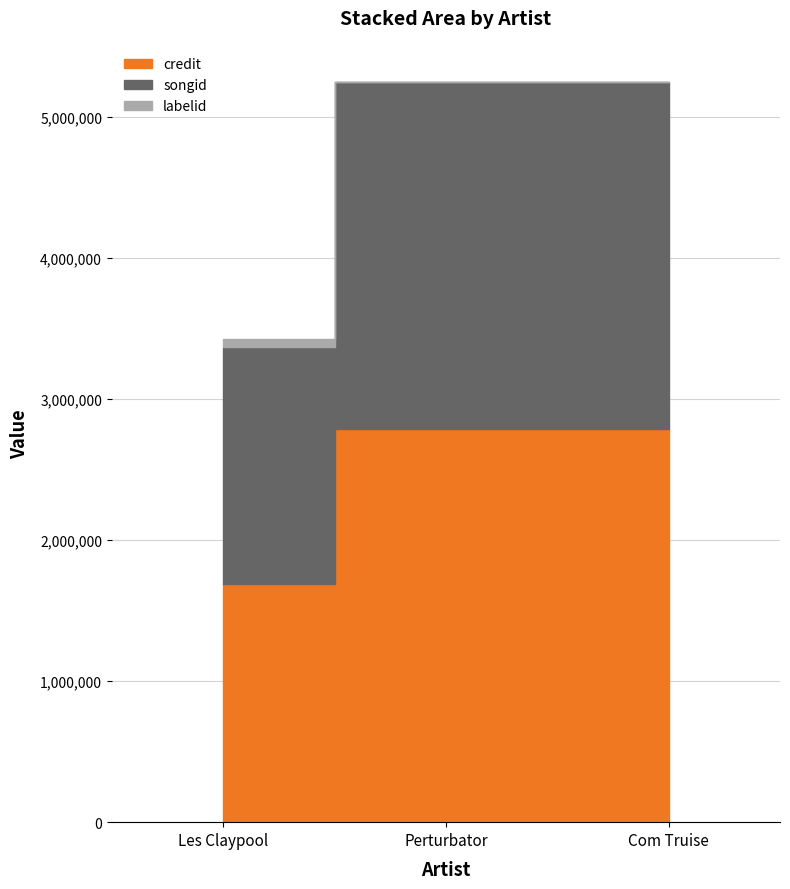

Which category has the highest value in the songid series?

Com Truise